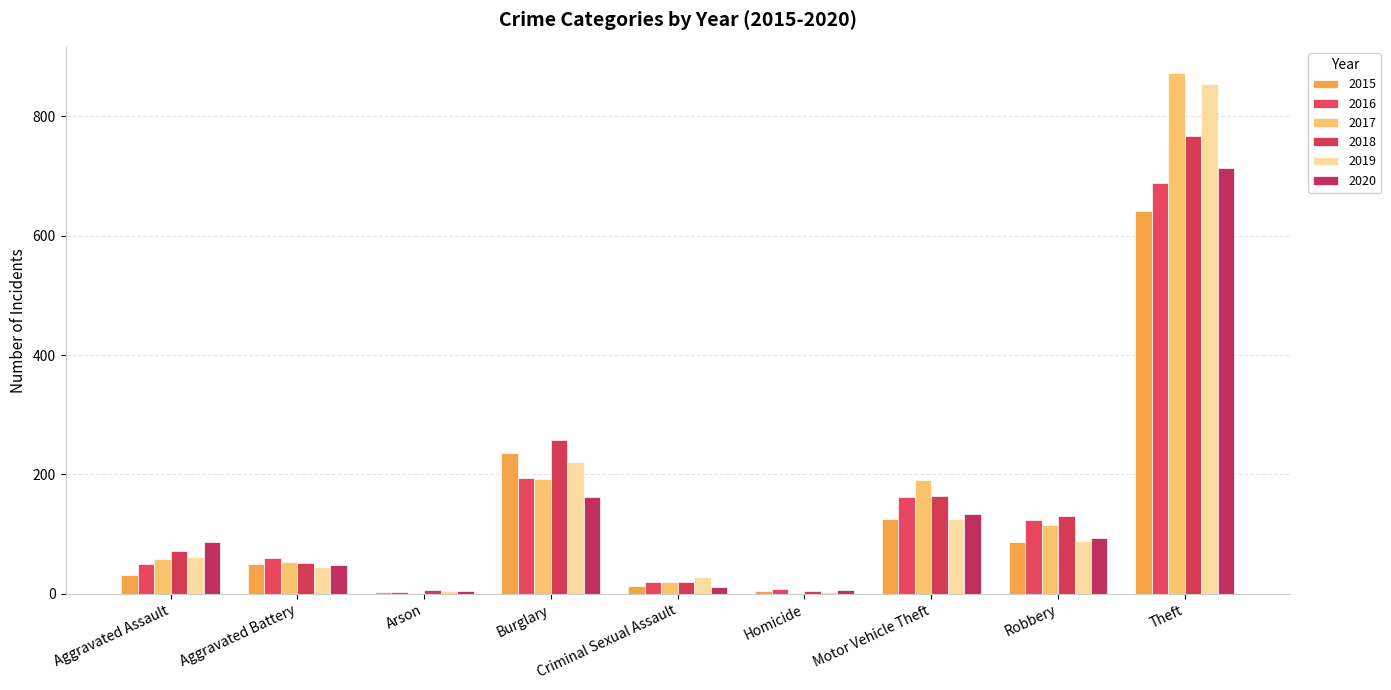

What is the value of the 2018 bar at the 7th from the left?

164